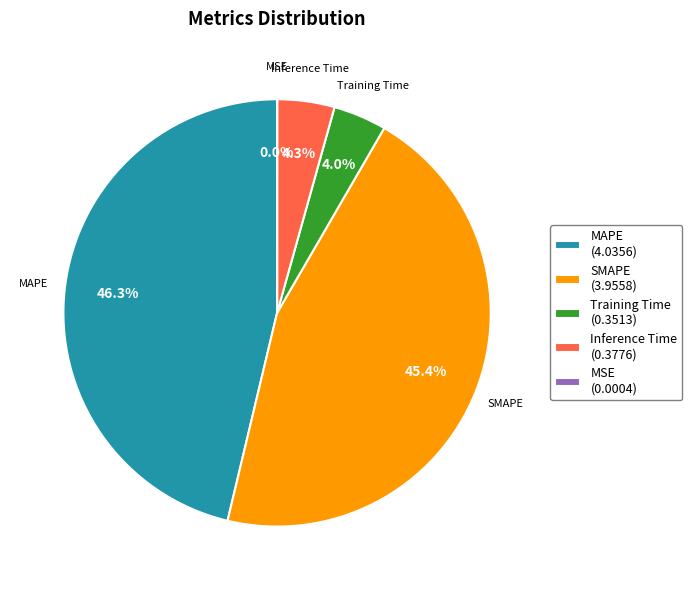

To the nearest percent, what percentage of the pie is MAPE?

46%